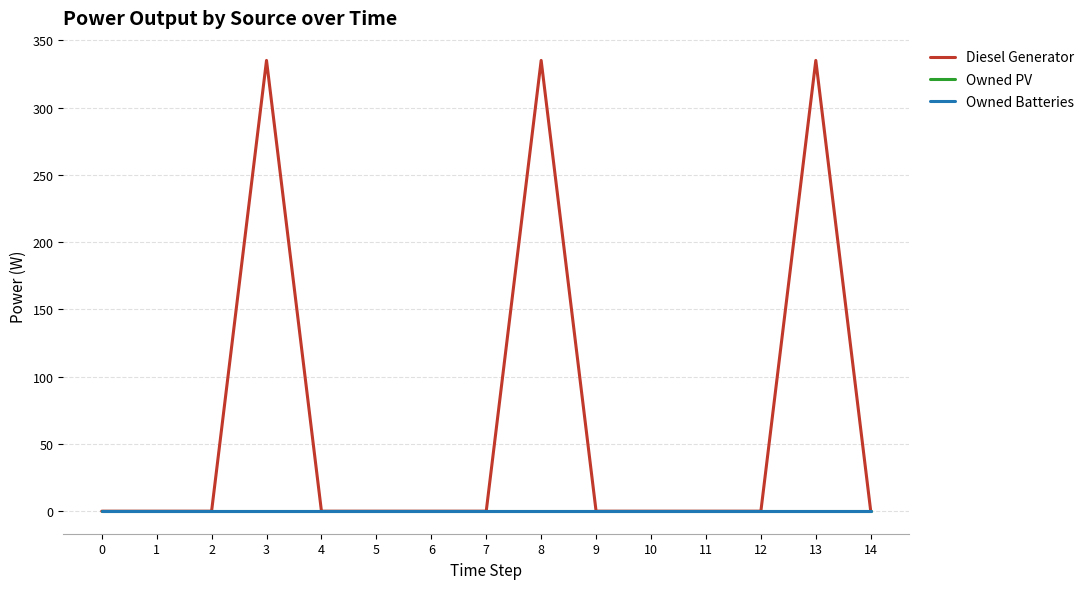

The value of Diesel Generator at 12 is -227. True or false?

False